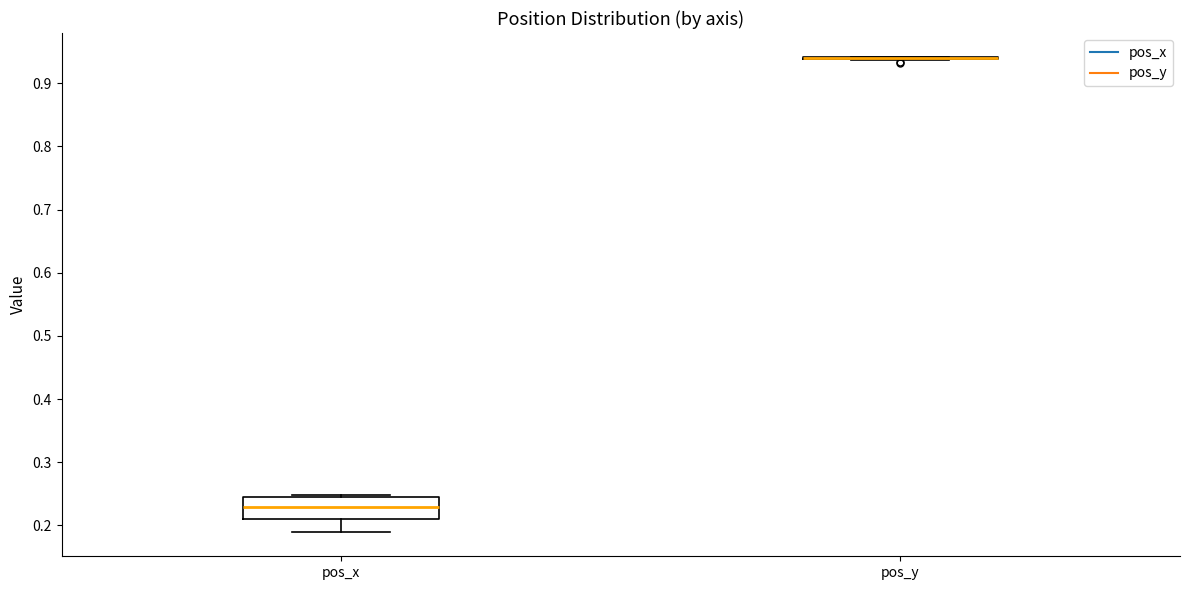

Where does the median line of the box for pos_x sit on the y-axis? The values are not printed on the chart, so give them approximately, as read against the axis.

0.23